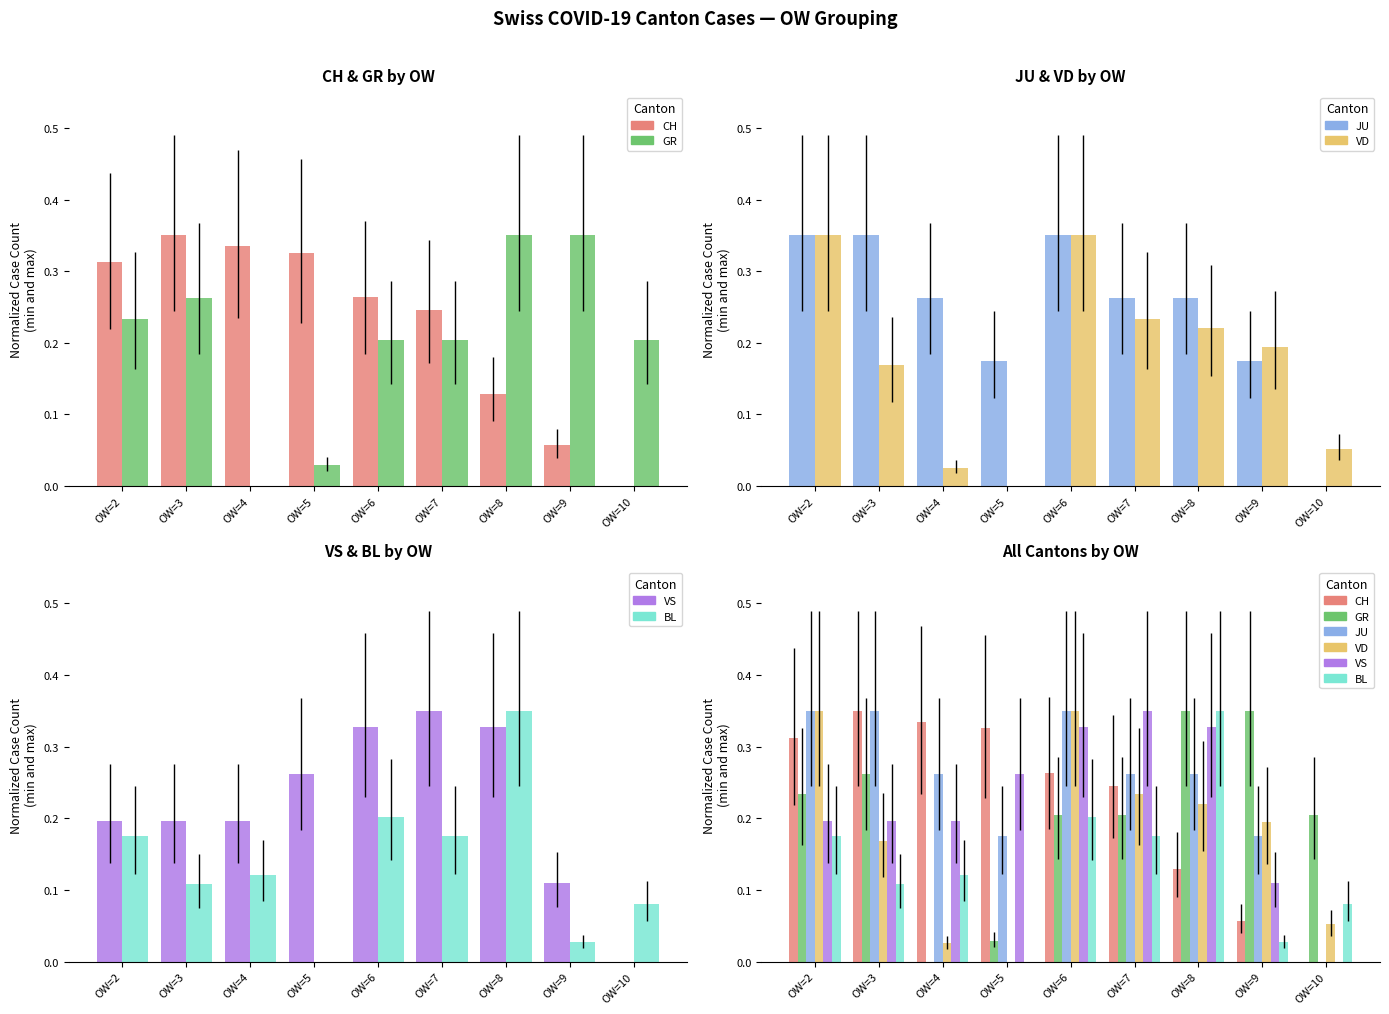

At which category is the sum across all series the highest?

OW=6